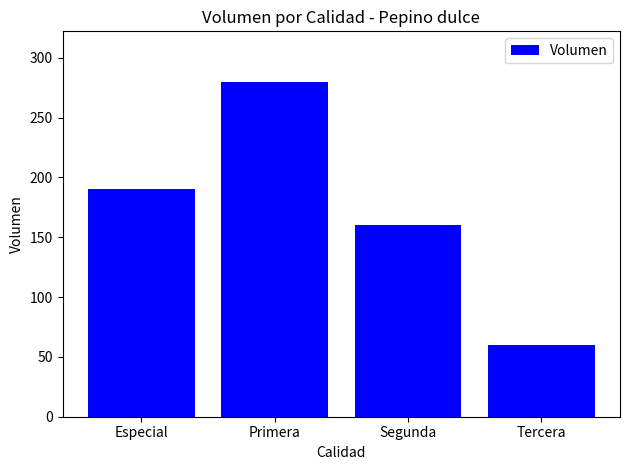

What is the maximum value shown in the chart?

280